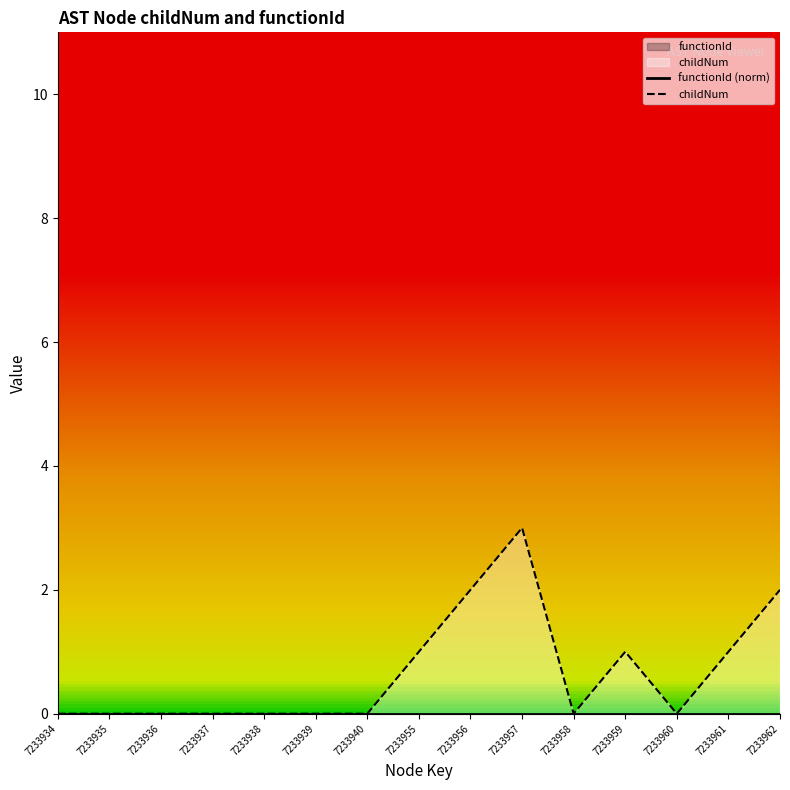

Which series has the largest total across all categories?

childNum